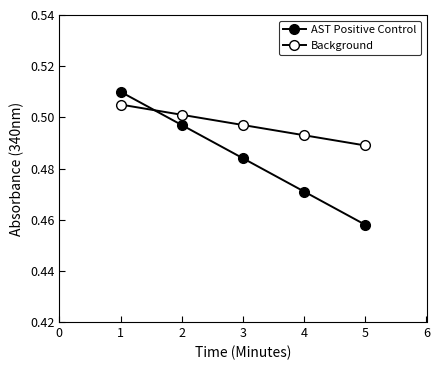

Does the chart have visible grid lines?

No